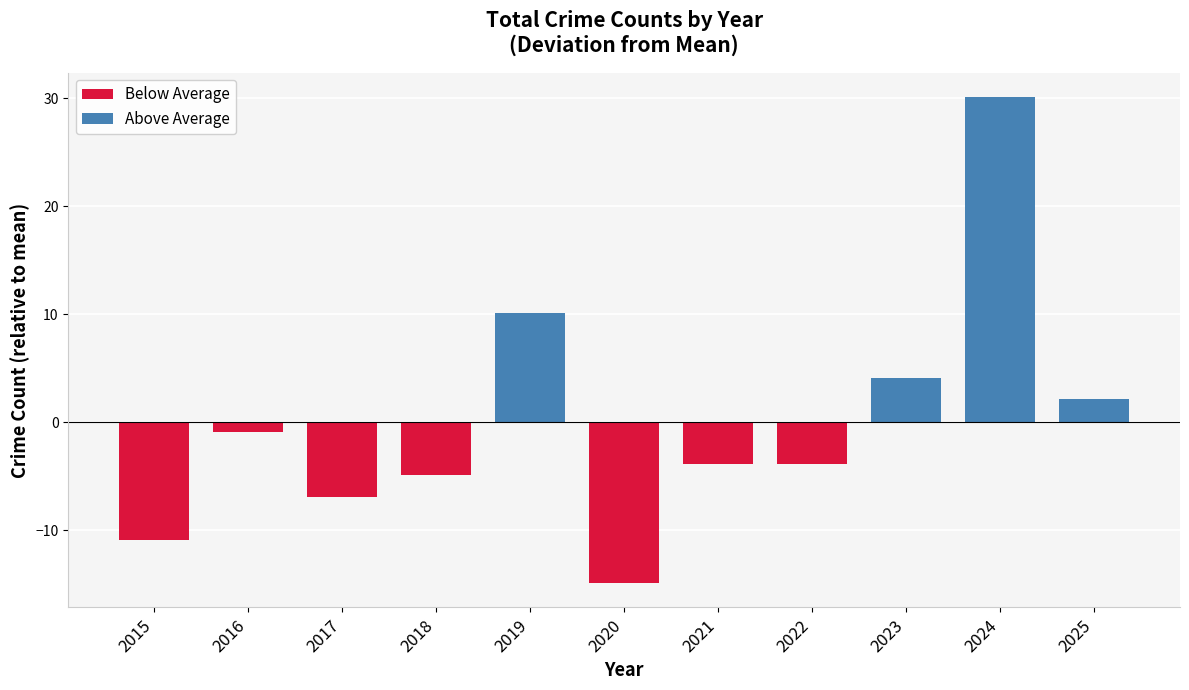

What is the difference between the values at 2025 and 2022?

6